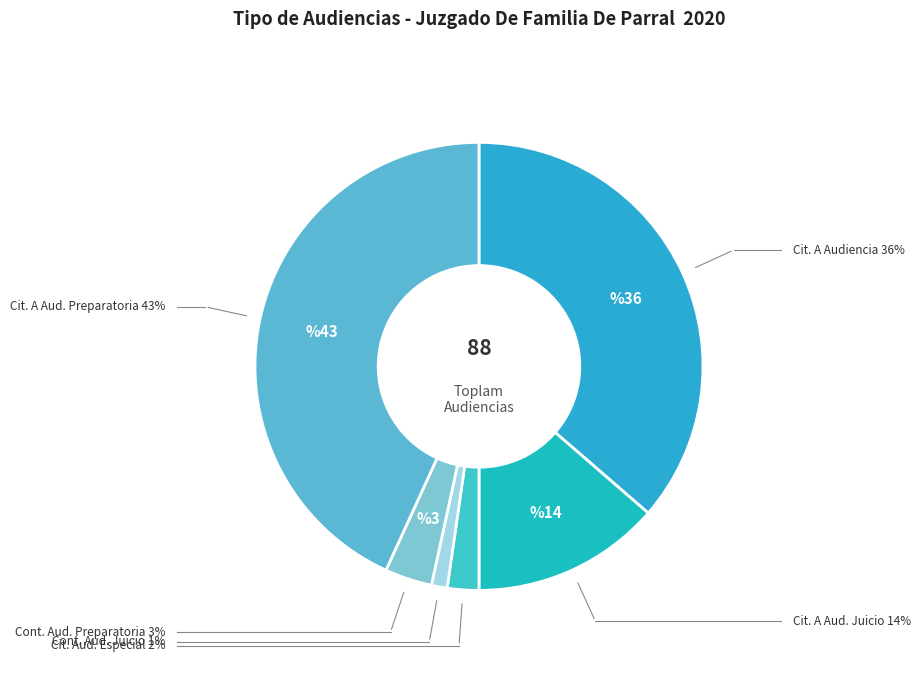

Count the number of slices in the pie.

6